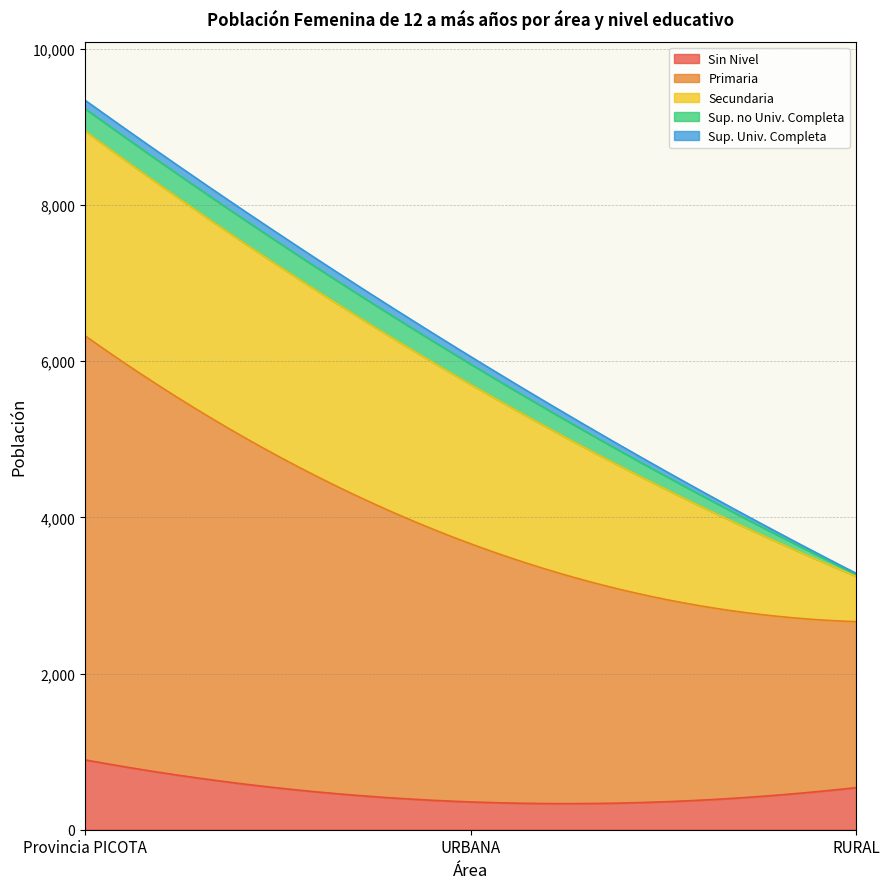

List the labels in order of Sup. no Univ. Completa value, largest first.

Provincia PICOTA, URBANA, RURAL